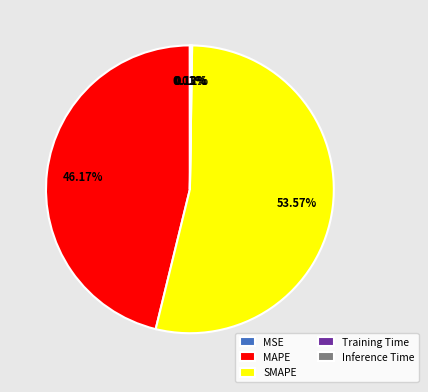

Is there any slice that represents more than half of the pie?

Yes